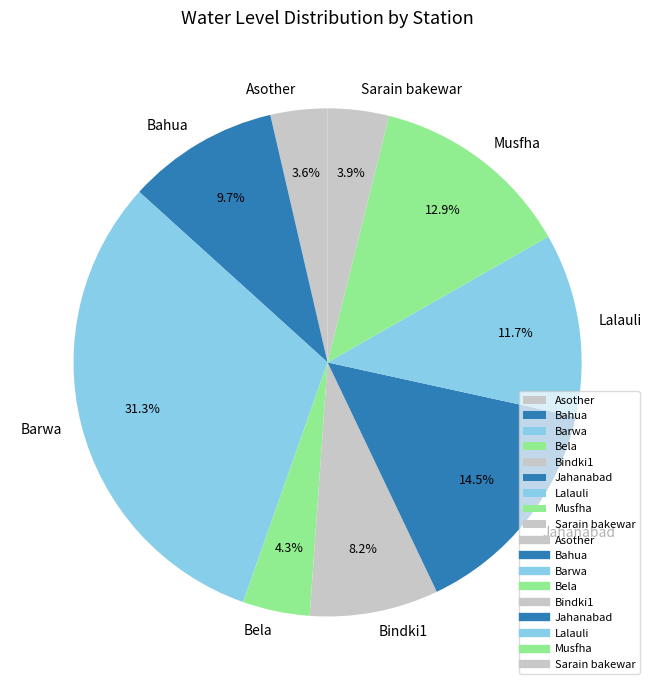

To the nearest percent, what is the average slice percentage?

11%